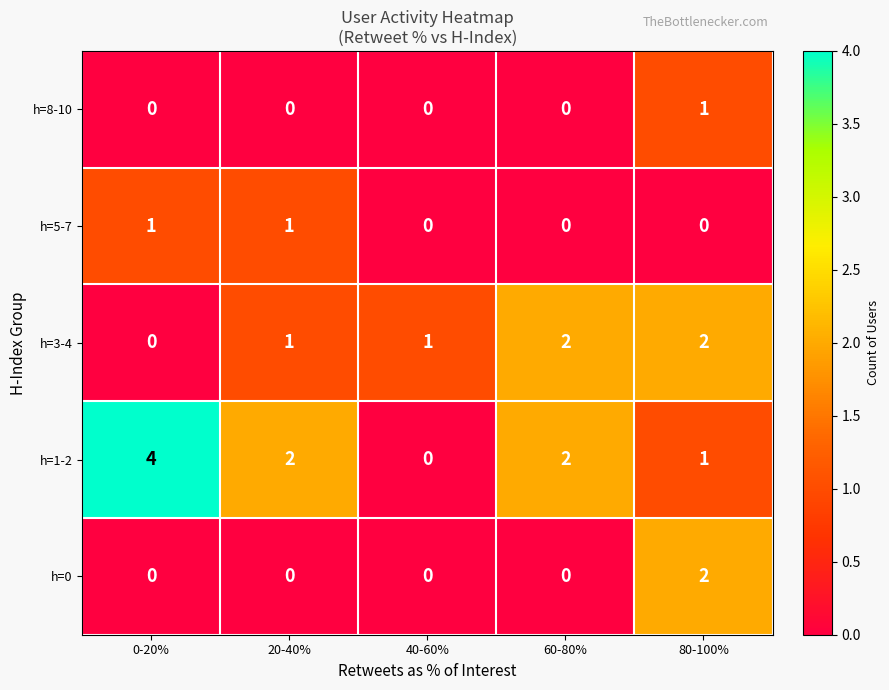

Which series has the largest range (max minus min)?

h=1-2